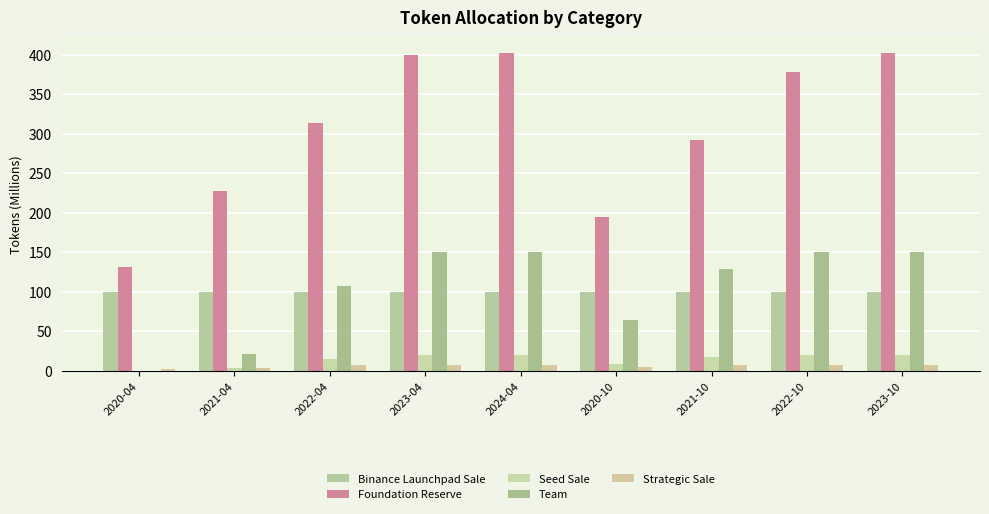

What are all the series names shown in the legend?

Binance Launchpad Sale, Foundation Reserve, Seed Sale, Team, Strategic Sale